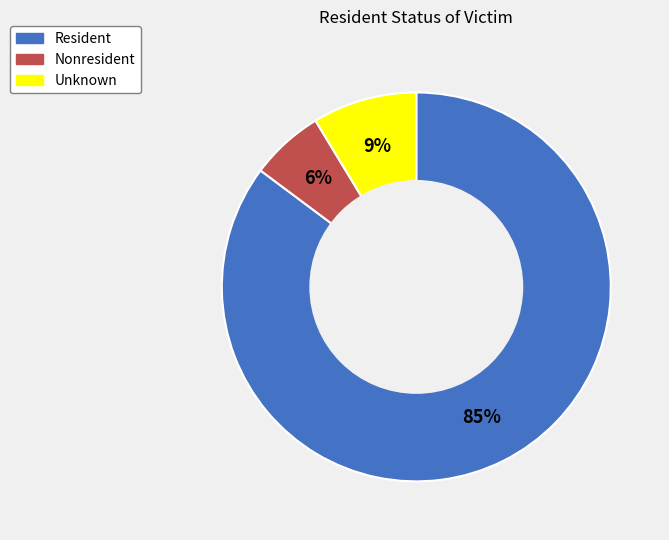

To the nearest percent, what is the average slice percentage?

33%